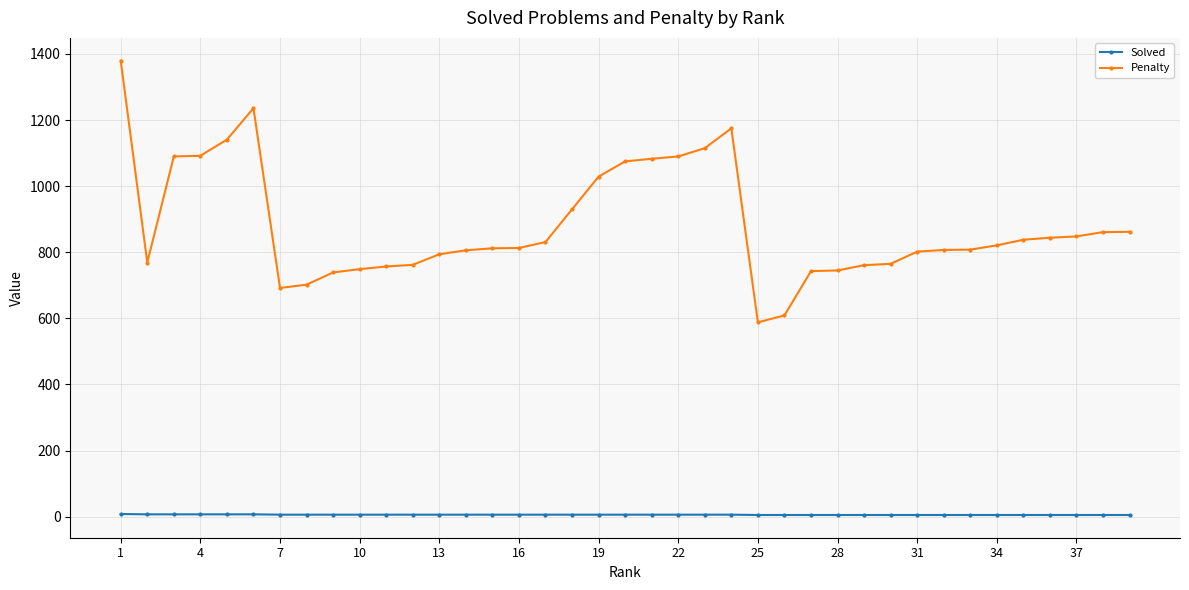

What is the maximum value for Penalty?

1380